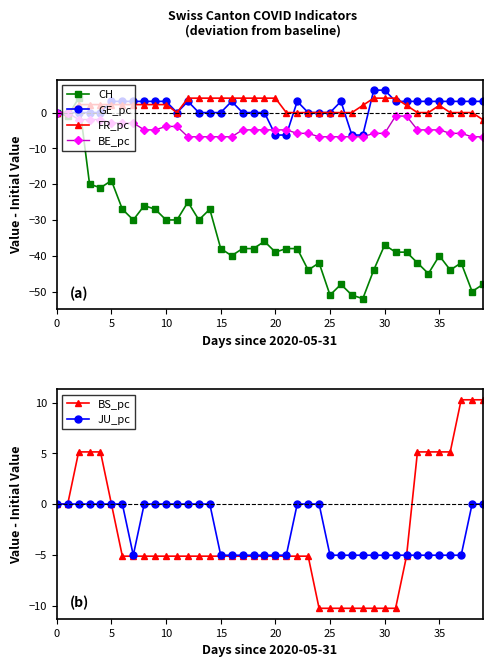

The value of BS_pc at 13 is -3.2. True or false?

False